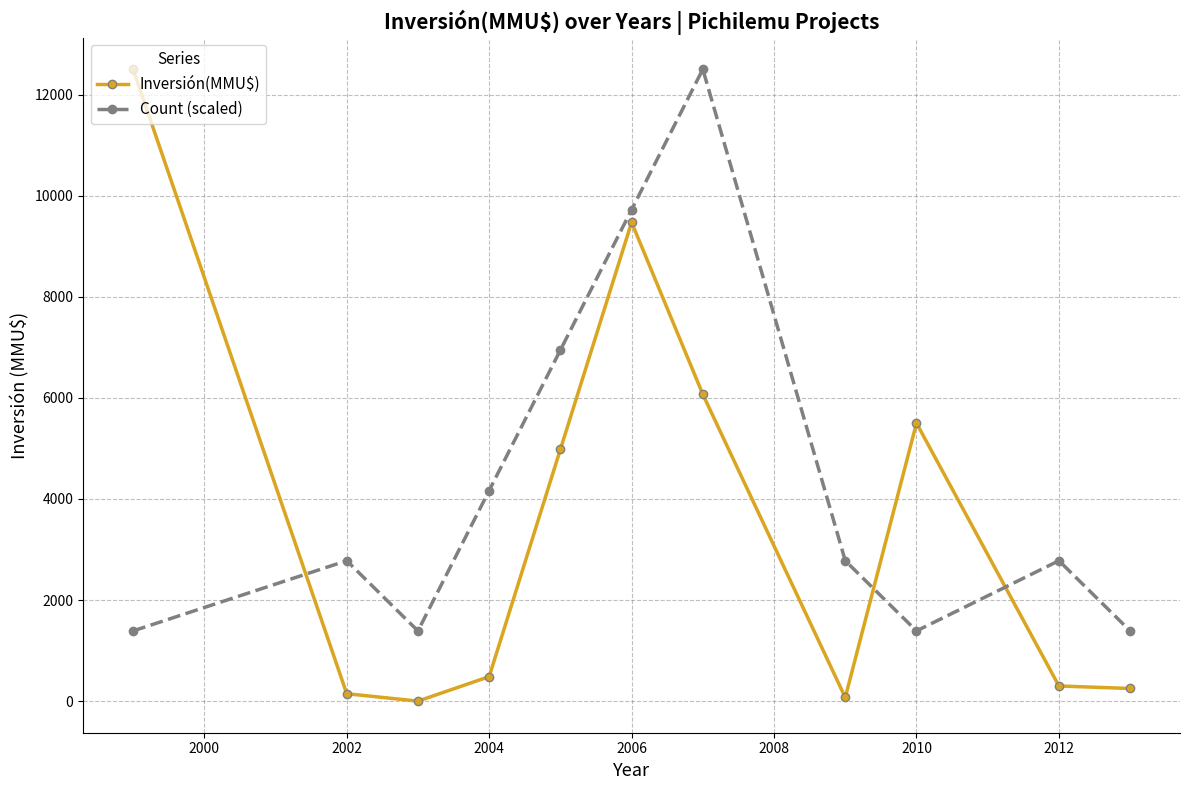

What is the highest value of the Count (scaled) series?

12500.0